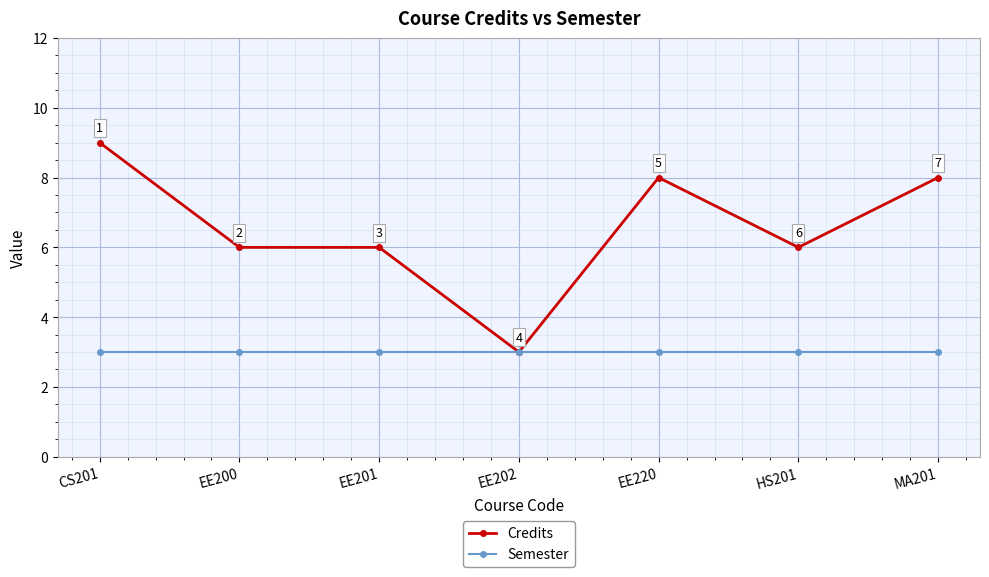

List the series in order of their peak value, lowest first.

Semester, Credits